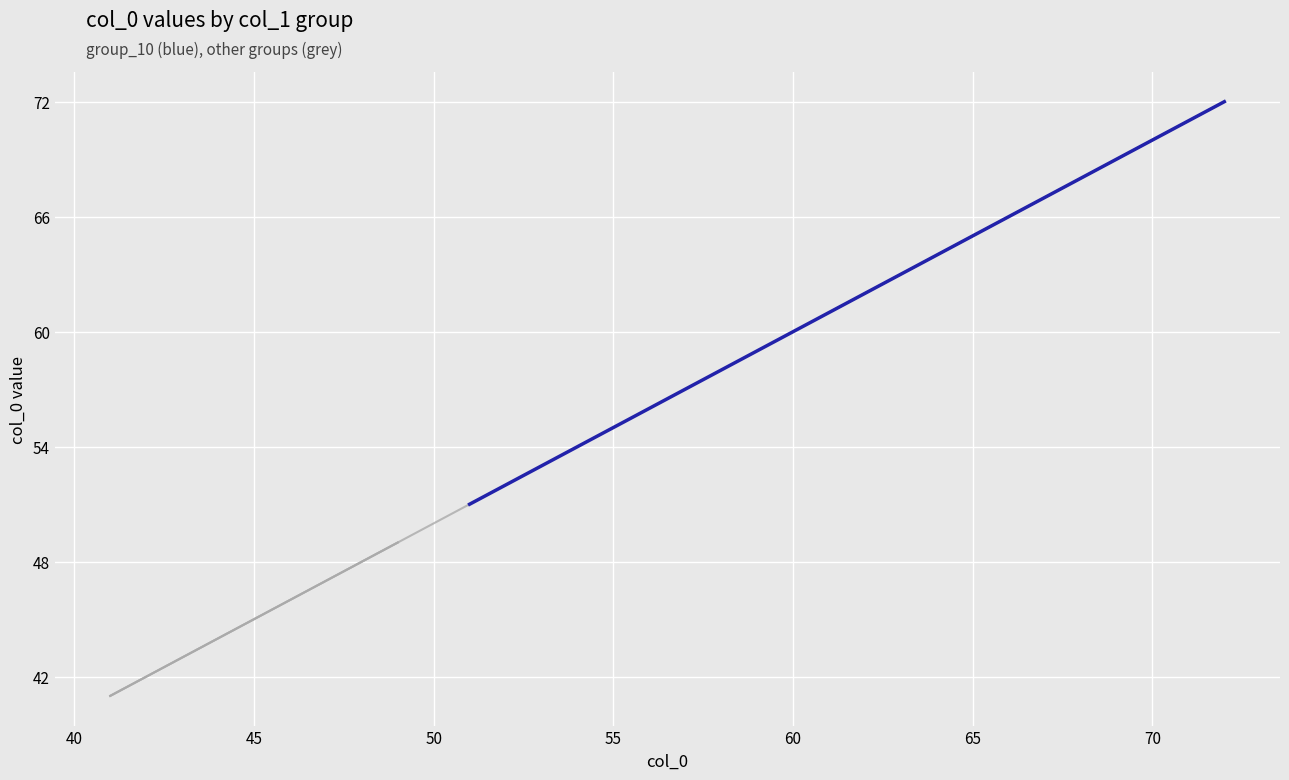

What is the minimum value for group_10?

51